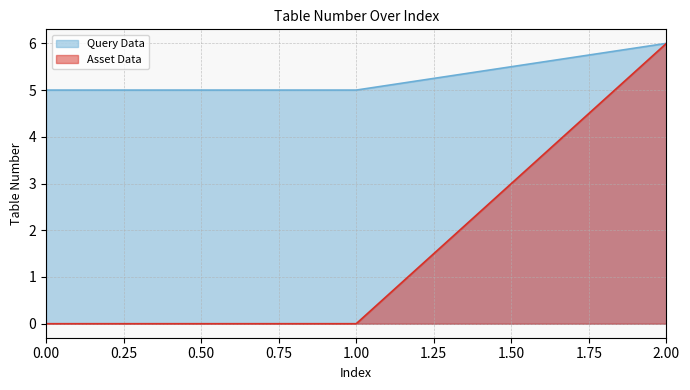

The value of Query Data at 1.00 is 8. True or false?

False